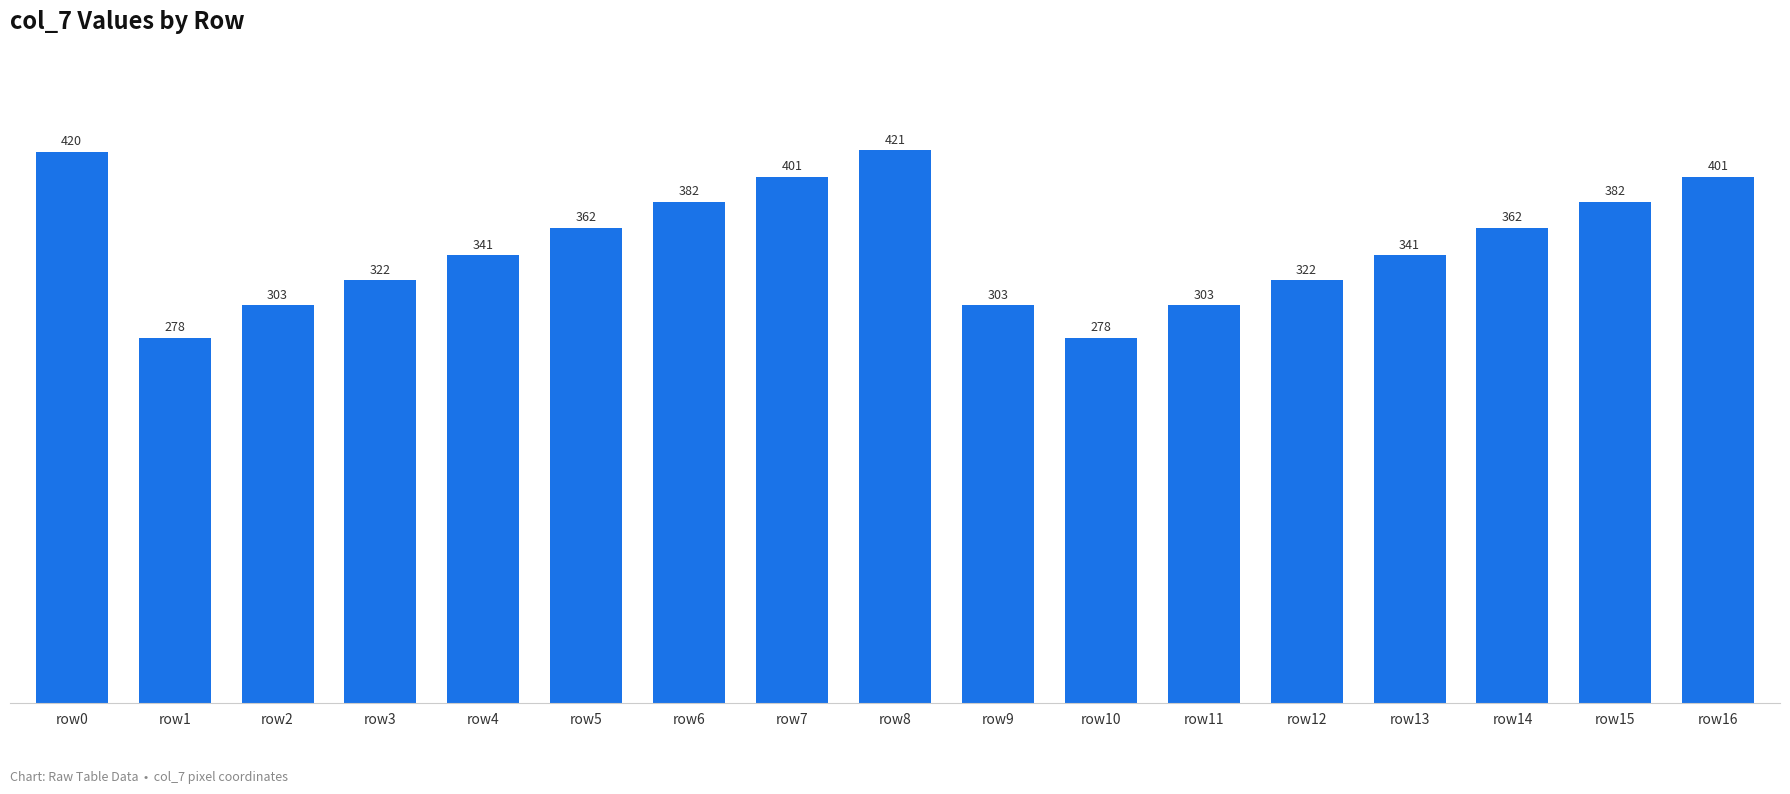

Approximately how many times larger is the value at row9 compared to row3?

0.9